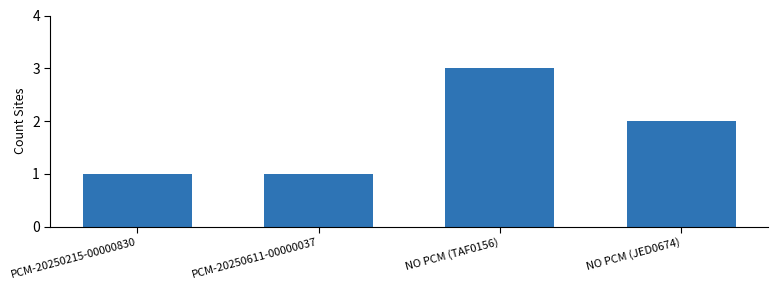

How many data points are less than 2?

2